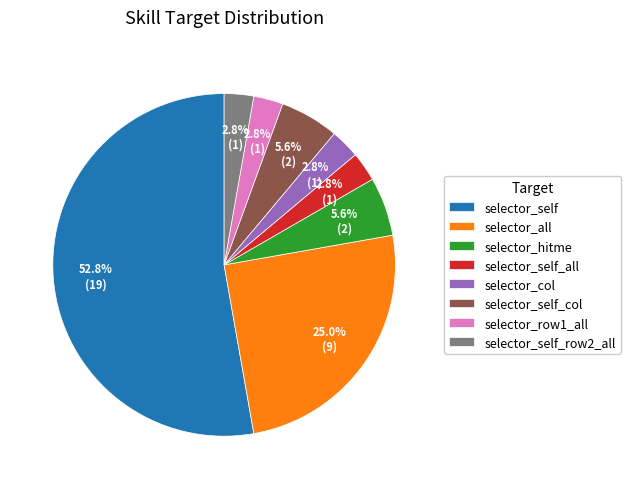

How many segments does this pie chart have?

8